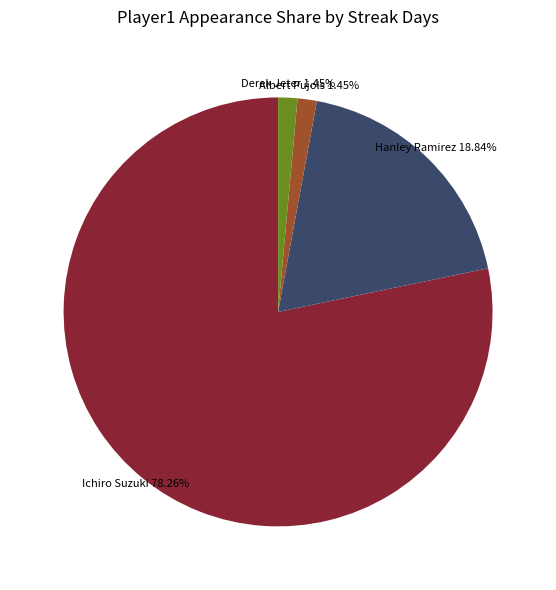

To the nearest percent, what is the combined percentage of Hanley Ramirez and Albert Pujols?

20%